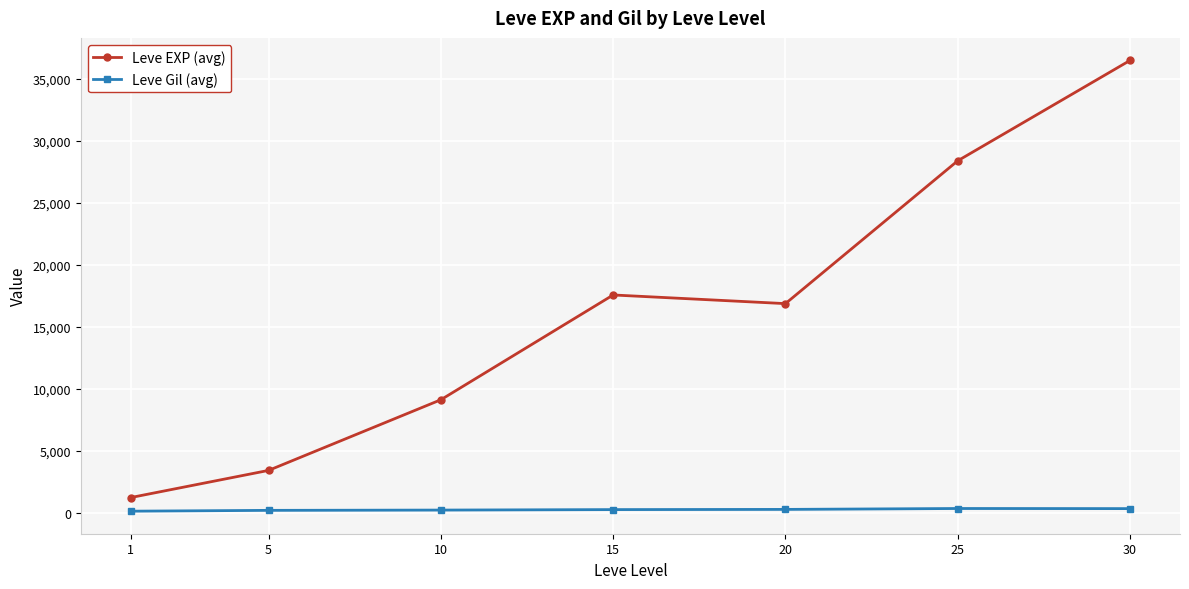

True or false: Leve Gil (avg) and Leve EXP (avg) intersect in this chart.

False